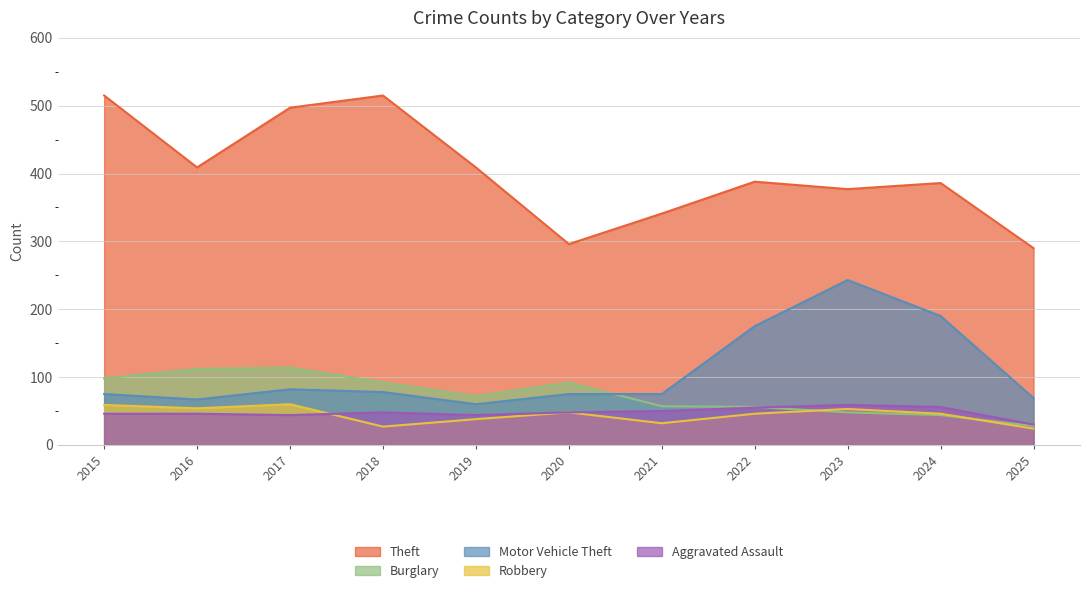

Reading left to right, what are all the values shown in this chart?

Theft: 515	409	497	515	409	296	341	388	377	386	290
Burglary: 98	112	114	92	72	92	57	56	48	44	28
Motor Vehicle Theft: 75	67	82	78	60	75	75	175	243	190	69
Robbery: 59	54	60	27	38	48	32	46	53	46	24
Aggravated Assault: 46	46	44	48	44	48	50	55	59	56	30